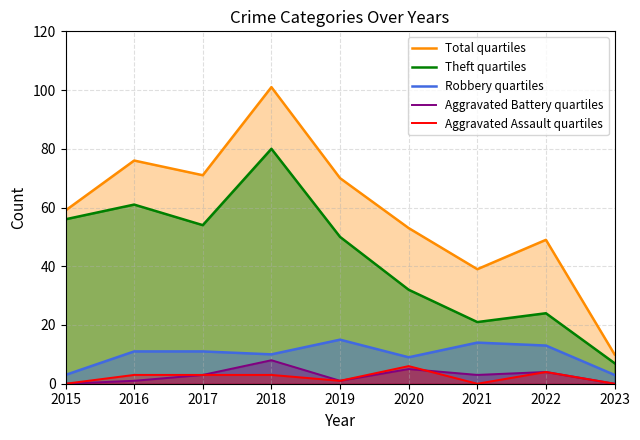

Which series has the largest total across all categories?

Total quartiles